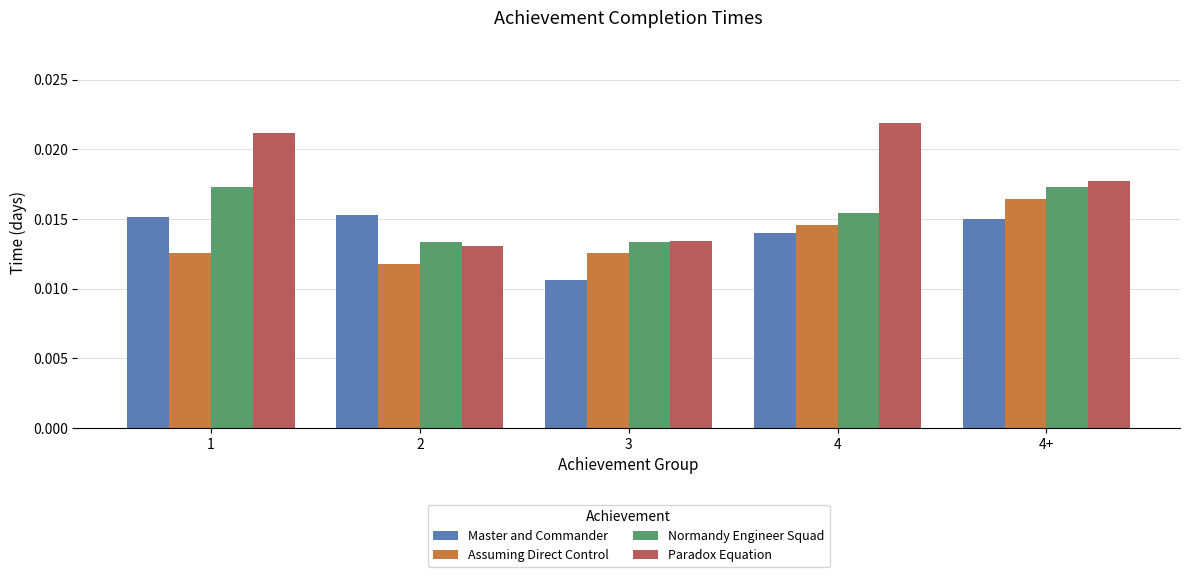

How many Assuming Direct Control values are between 0 and 1?

5